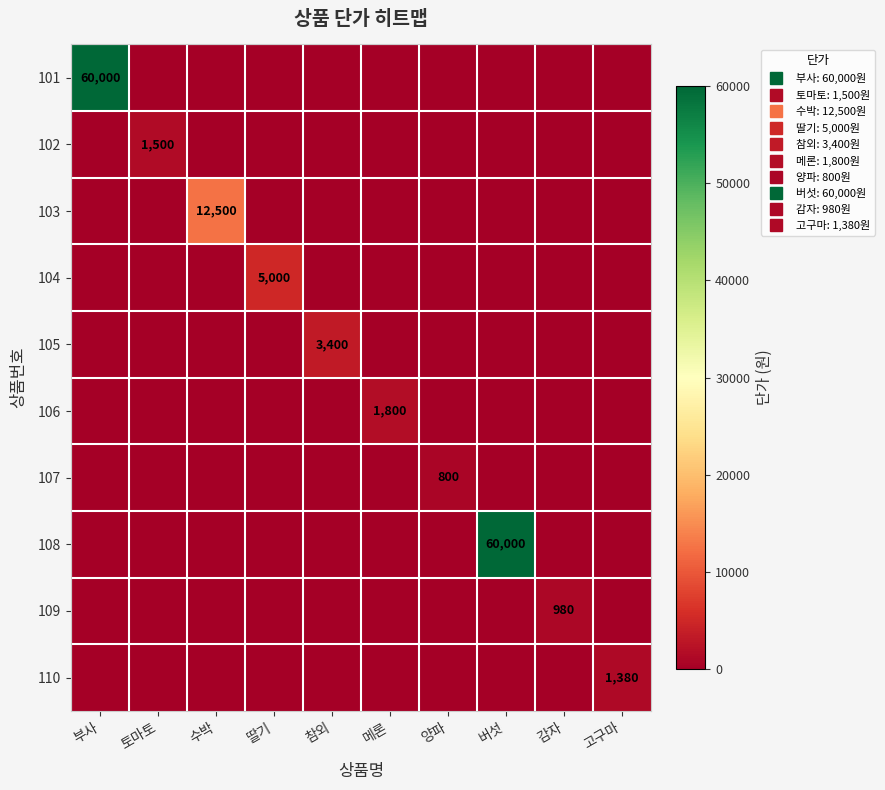

Which category has the highest value in the 106 series?

메론